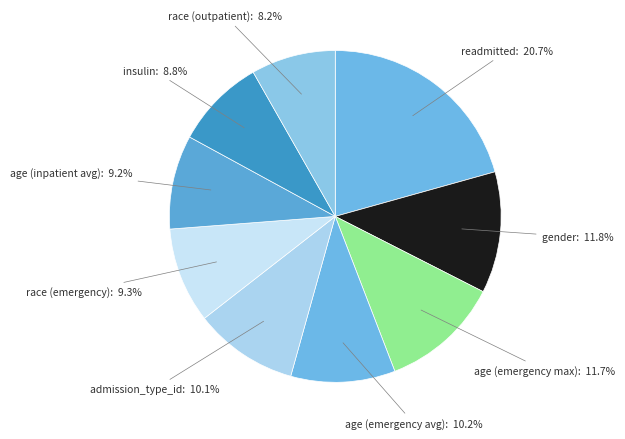

Which slice is the largest?

readmitted